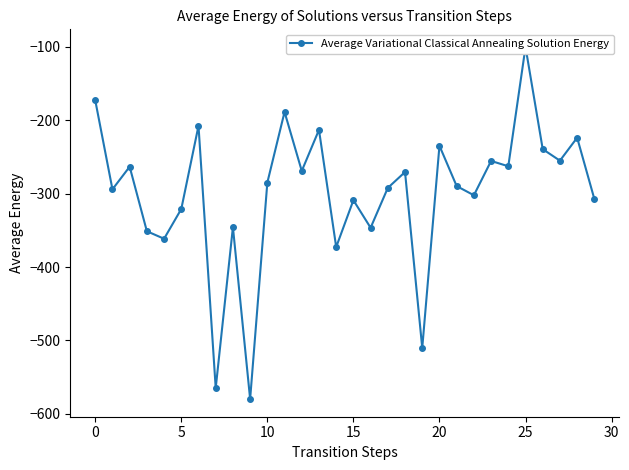

At which category does the chart reach its peak across all series?

25